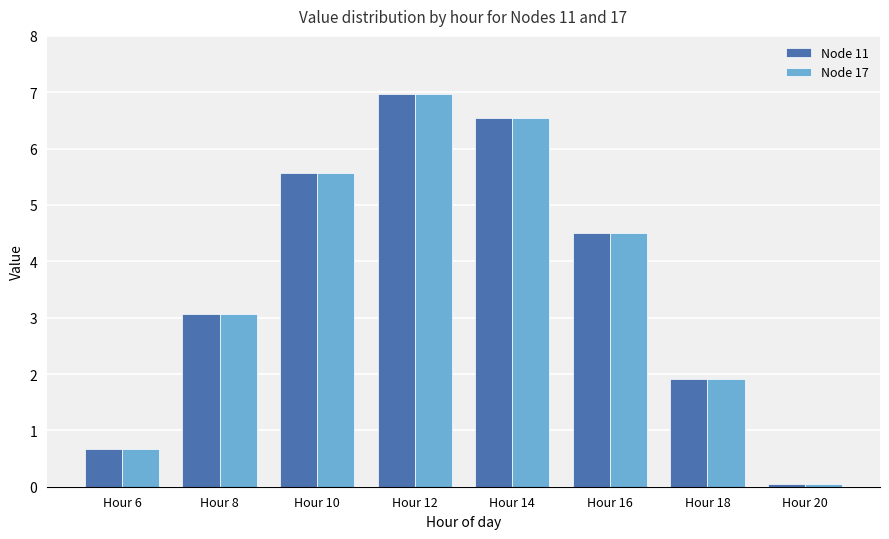

Rank the categories by Node 11 value from highest to lowest.

Hour 12, Hour 14, Hour 10, Hour 16, Hour 8, Hour 18, Hour 6, Hour 20